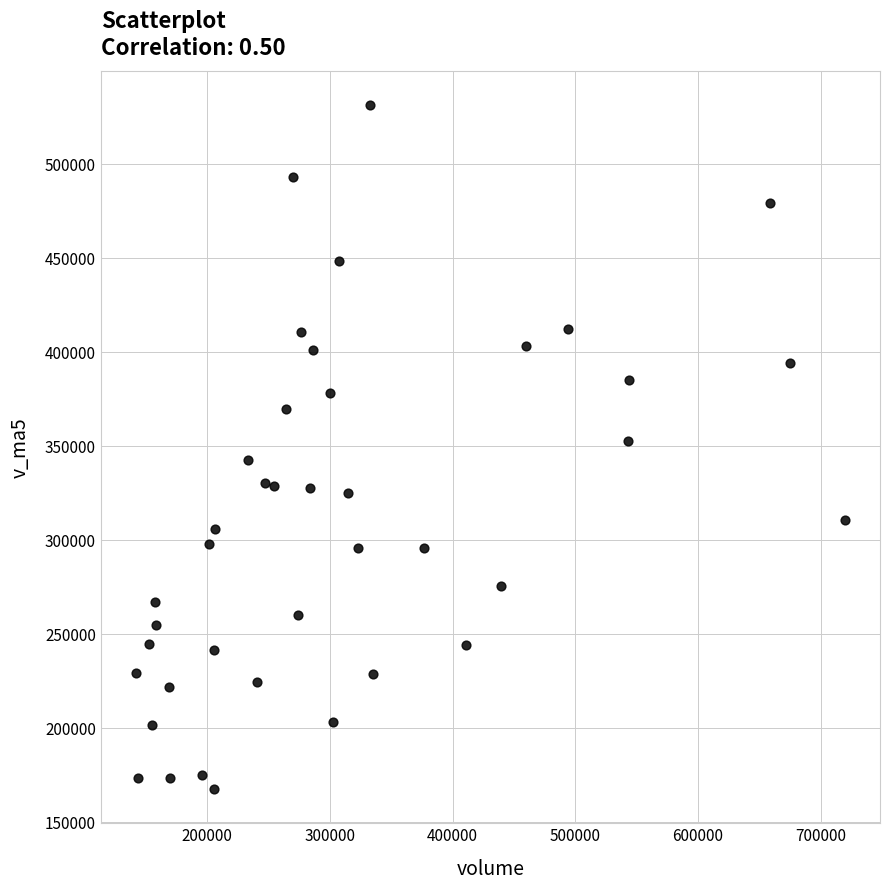

What is the range of Y values (max minus min)?

363427.7